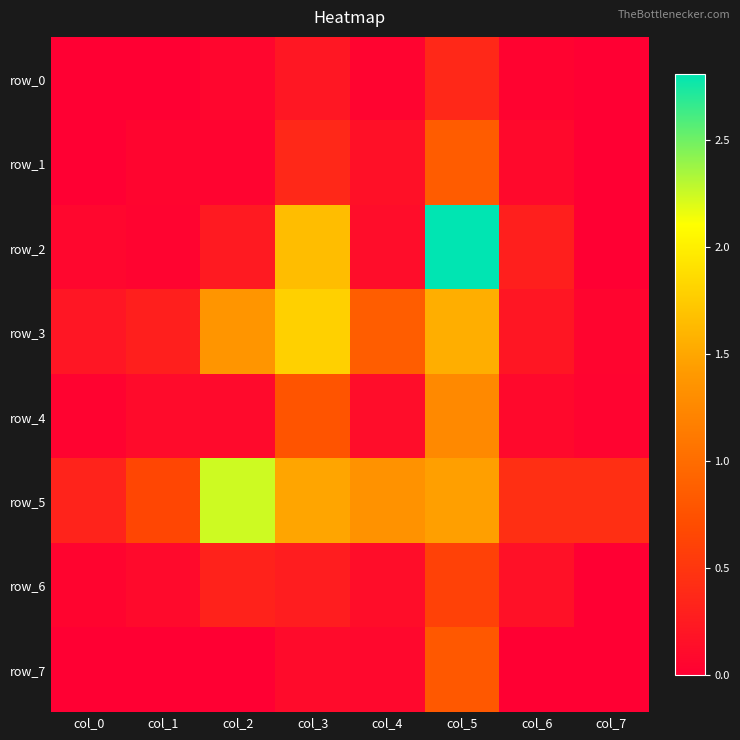

What is the sum of the row_2 values at col_2 and col_3?

1.9